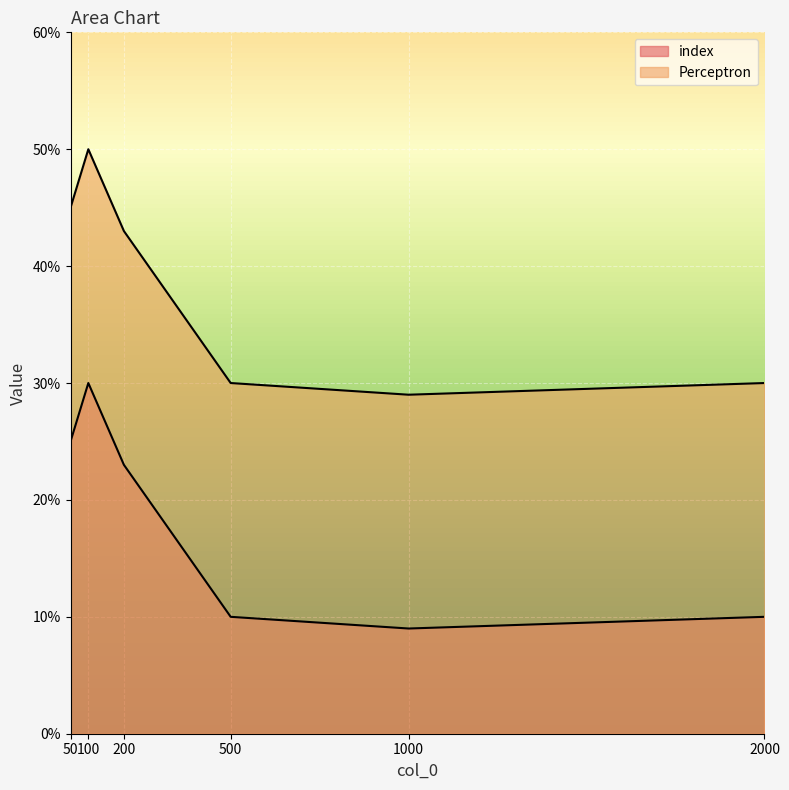

Which series changed the most between 200 and 1000?

index